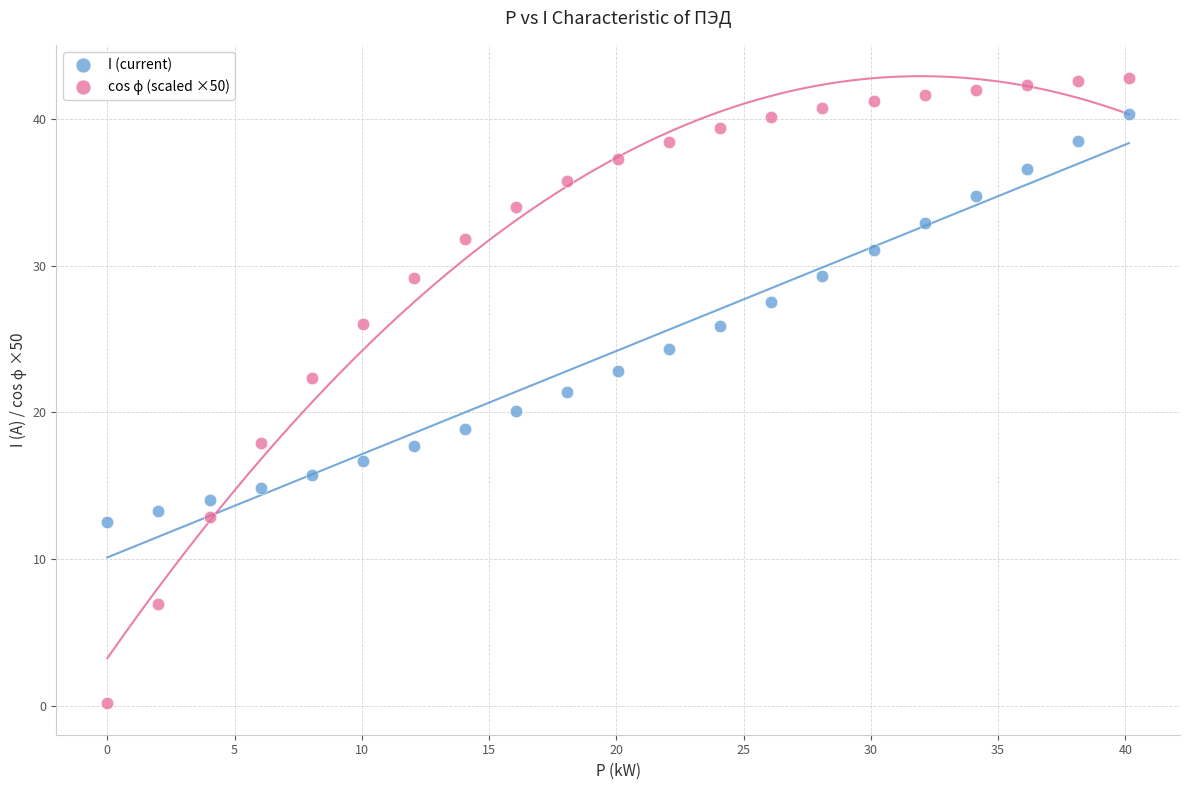

Across all data points, what is the range of X values (max minus min)?

40.1